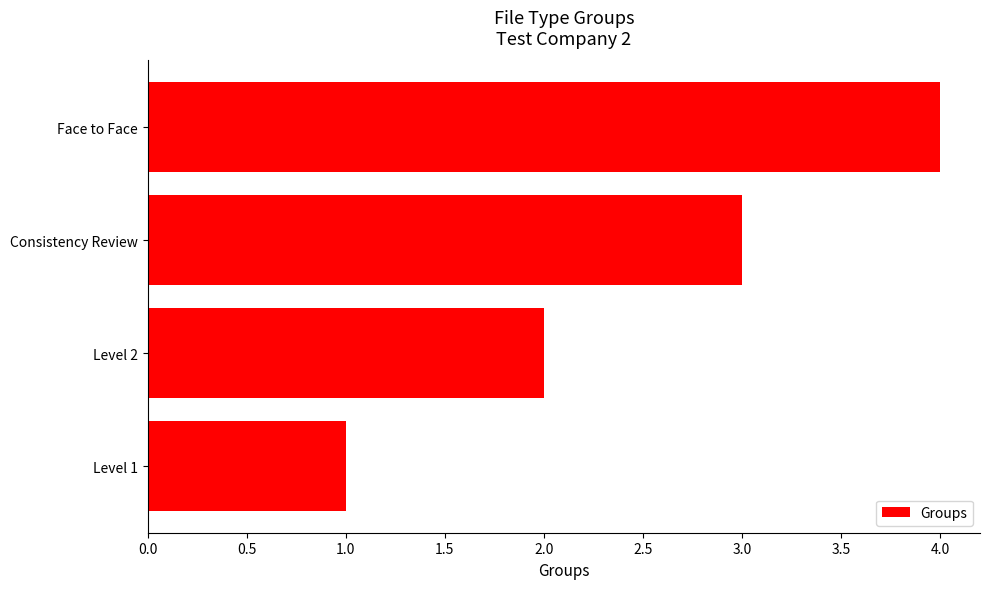

What is the greatest value displayed?

4